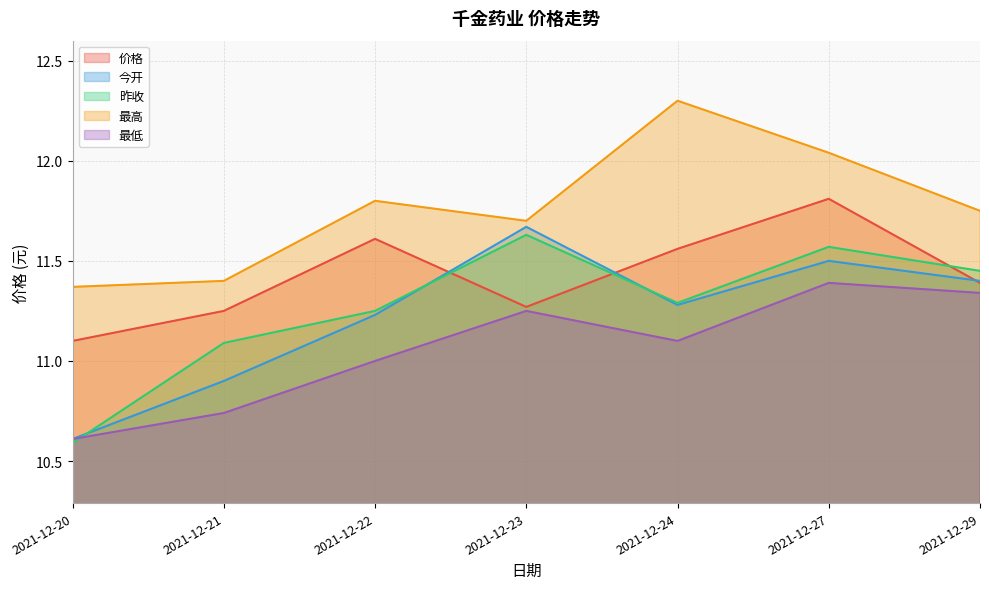

Reading left to right, what are all the values shown in this chart?

价格: 2021-12-20=11.1	2021-12-21=11.2	2021-12-22=11.6	2021-12-23=11.3	2021-12-24=11.6	2021-12-27=11.8	2021-12-29=11.4
今开: 2021-12-20=10.6	2021-12-21=10.9	2021-12-22=11.2	2021-12-23=11.7	2021-12-24=11.3	2021-12-27=11.5	2021-12-29=11.4
昨收: 2021-12-20=10.6	2021-12-21=11.1	2021-12-22=11.2	2021-12-23=11.6	2021-12-24=11.3	2021-12-27=11.6	2021-12-29=11.4
最高: 2021-12-20=11.4	2021-12-21=11.4	2021-12-22=11.8	2021-12-23=11.7	2021-12-24=12.3	2021-12-27=12.0	2021-12-29=11.8
最低: 2021-12-20=10.6	2021-12-21=10.7	2021-12-22=11.0	2021-12-23=11.2	2021-12-24=11.1	2021-12-27=11.4	2021-12-29=11.3